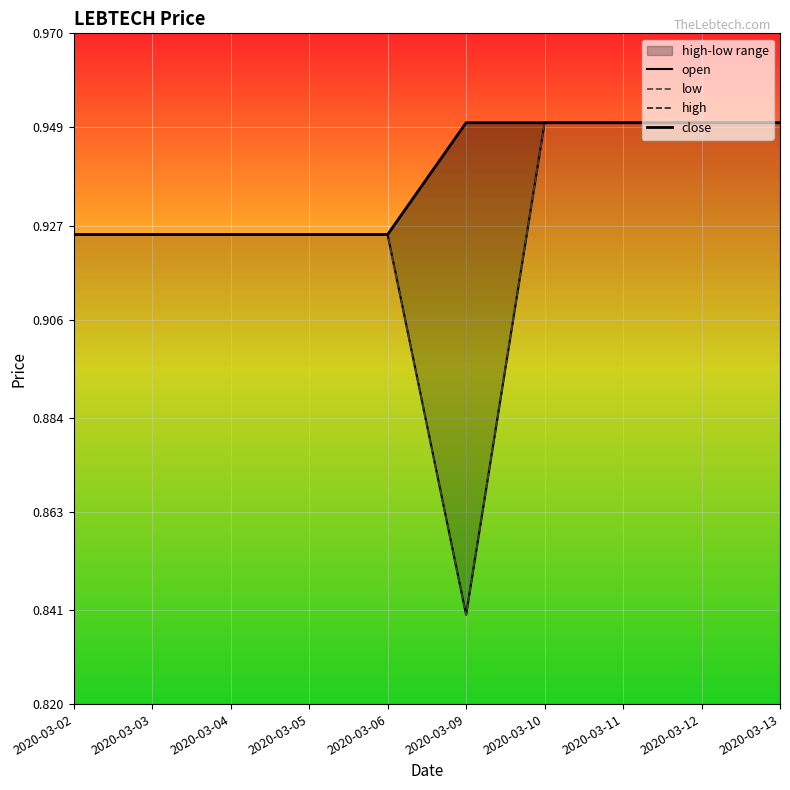

True or false: high and low intersect in this chart.

False